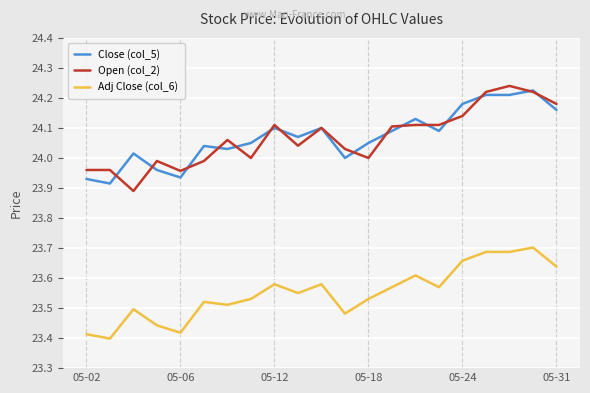

True or false: Adj Close (col_6) and Open (col_2) intersect in this chart.

False